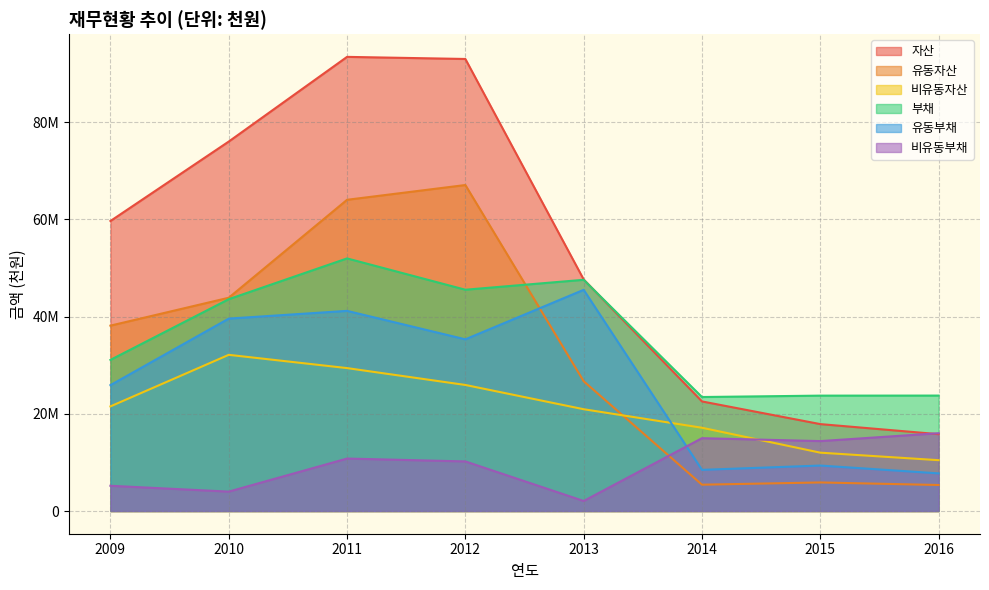

What is the difference between the 유동부채 values at 2010 and 2015?

30227738